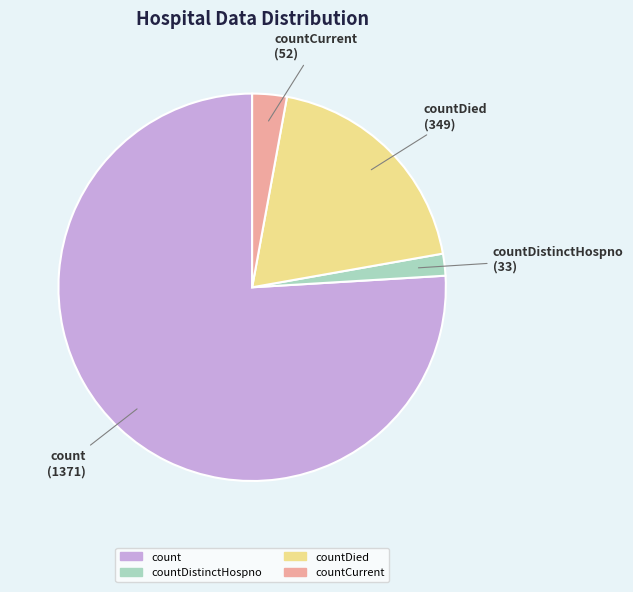

Does any single category account for the majority?

Yes